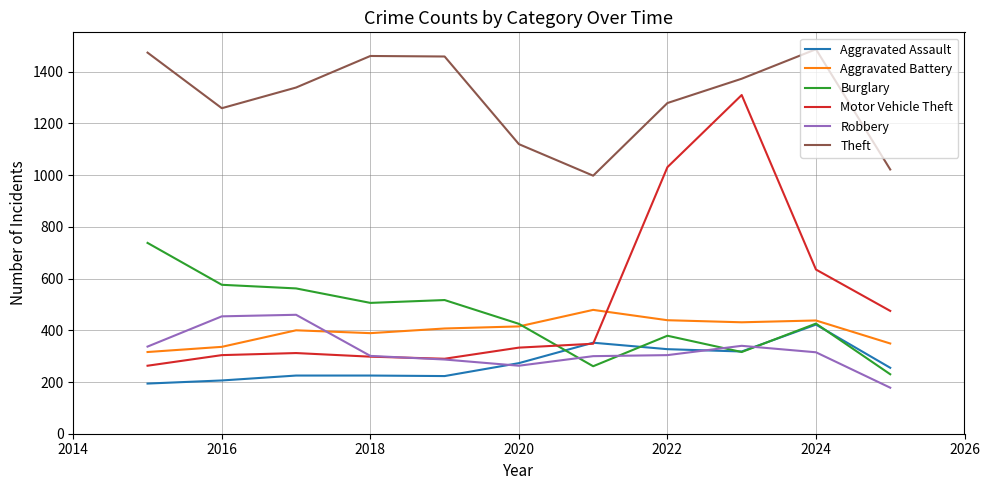

Which series has the largest range (max minus min)?

Motor Vehicle Theft